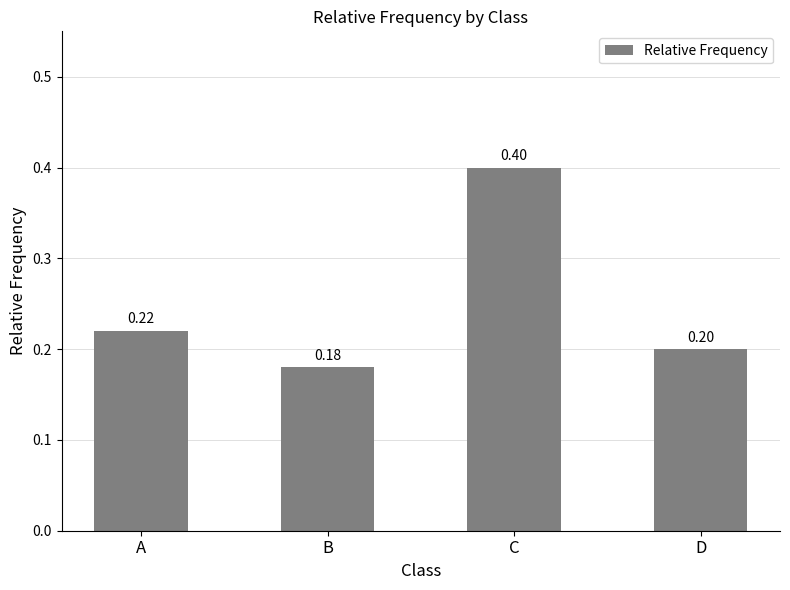

Is it true that the value at D is 0.2?

True